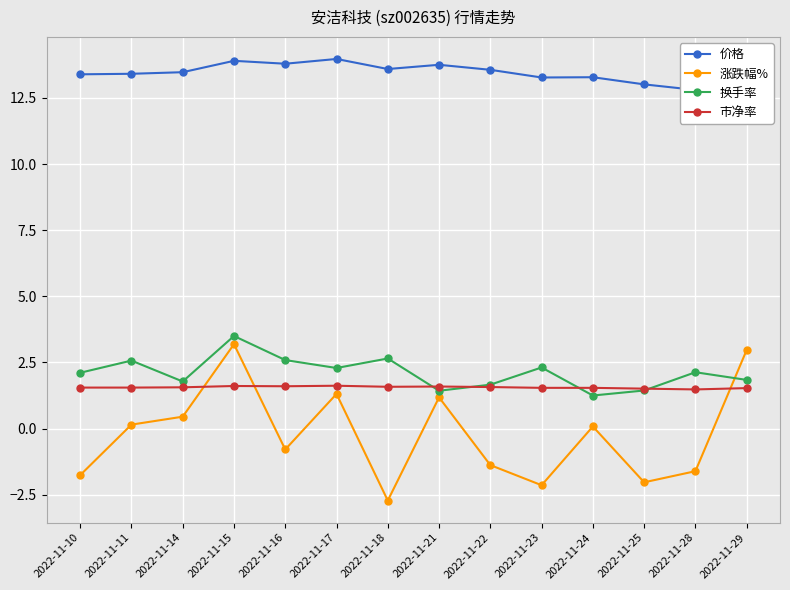

What is the value of the 价格 point at the 12th from the left?

13.0